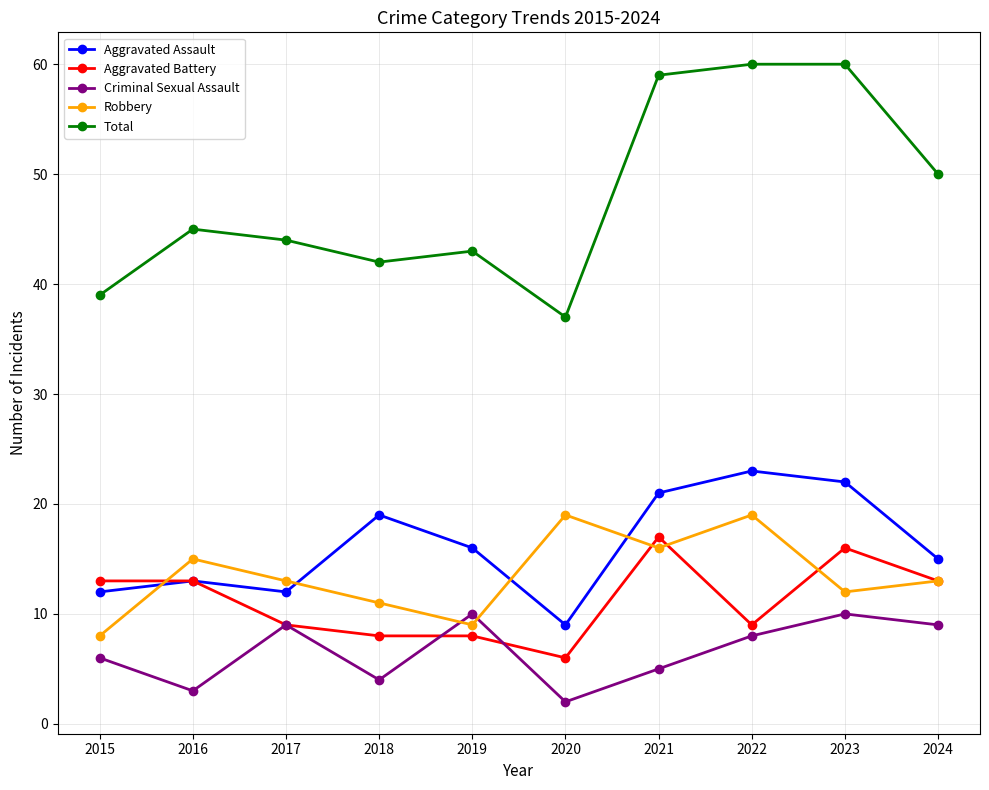

In Criminal Sexual Assault, how many points are lower than both neighbors (excluding endpoints)?

3